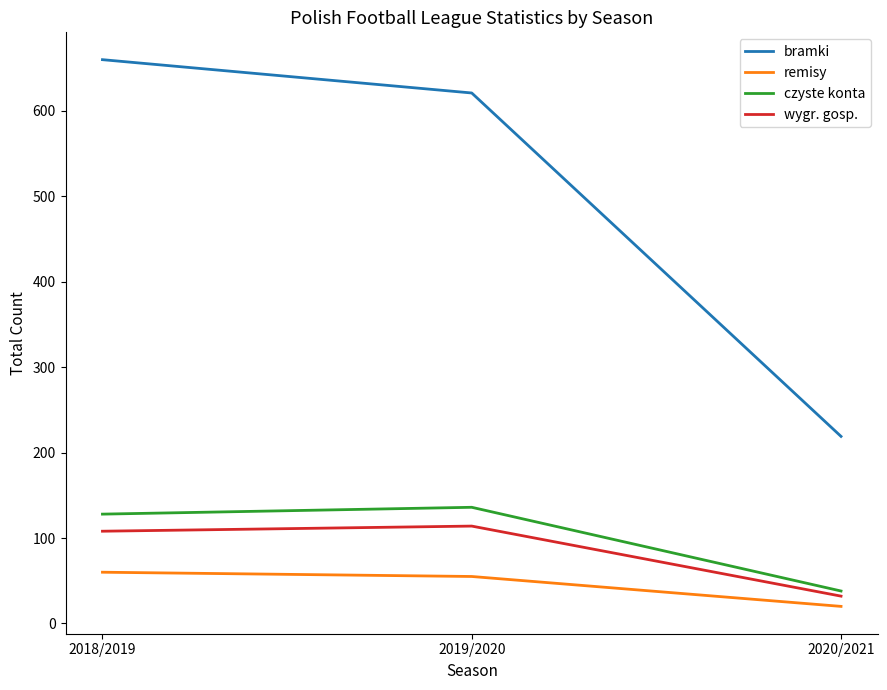

Which series has the largest total across all categories?

bramki